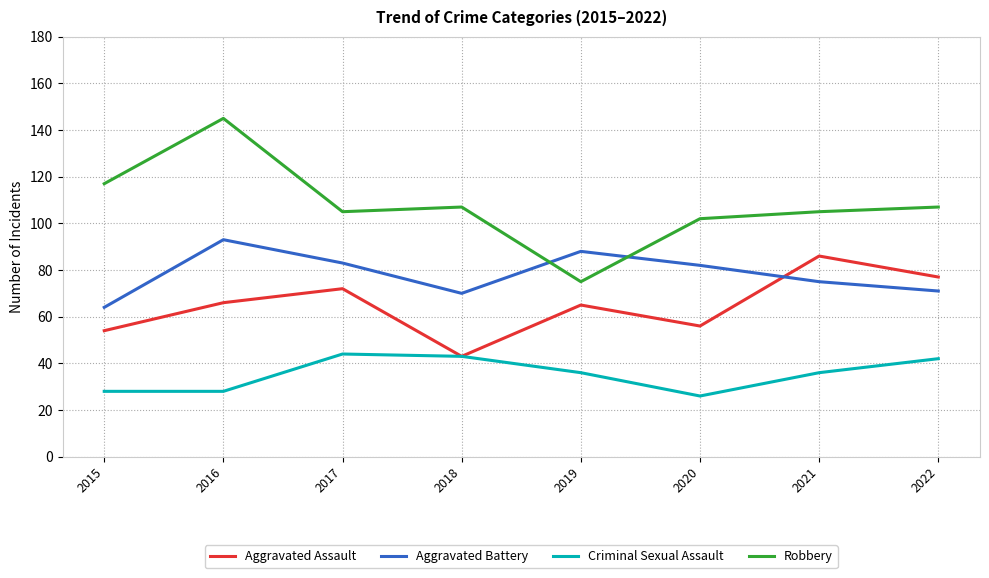

Rank the series at 2021 from lowest to highest value.

Criminal Sexual Assault, Aggravated Battery, Aggravated Assault, Robbery